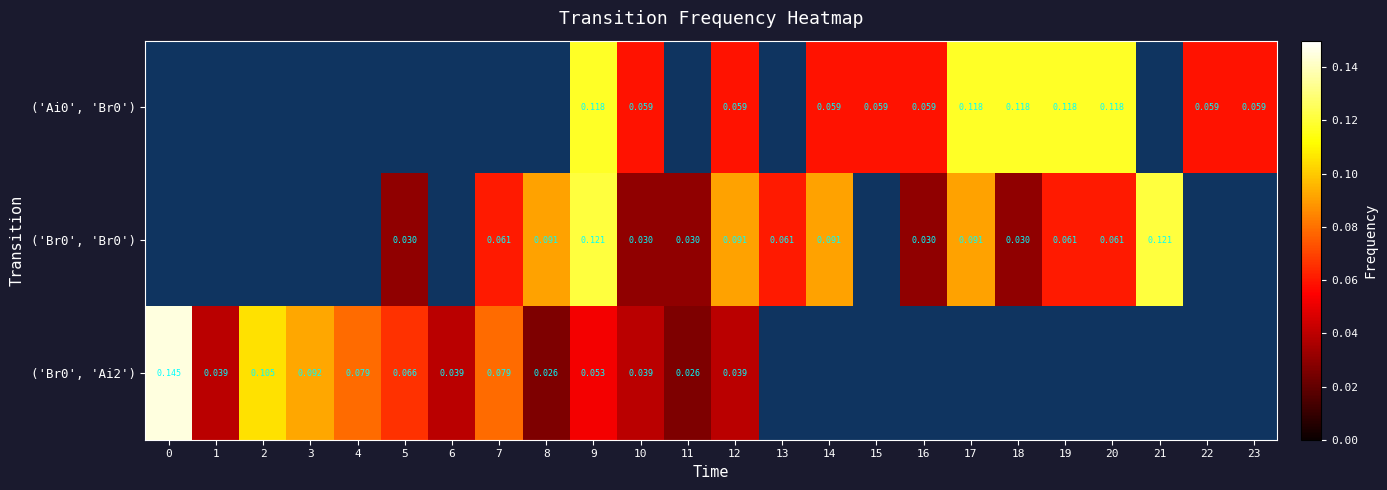

What is the maximum value shown in the chart?

0.1